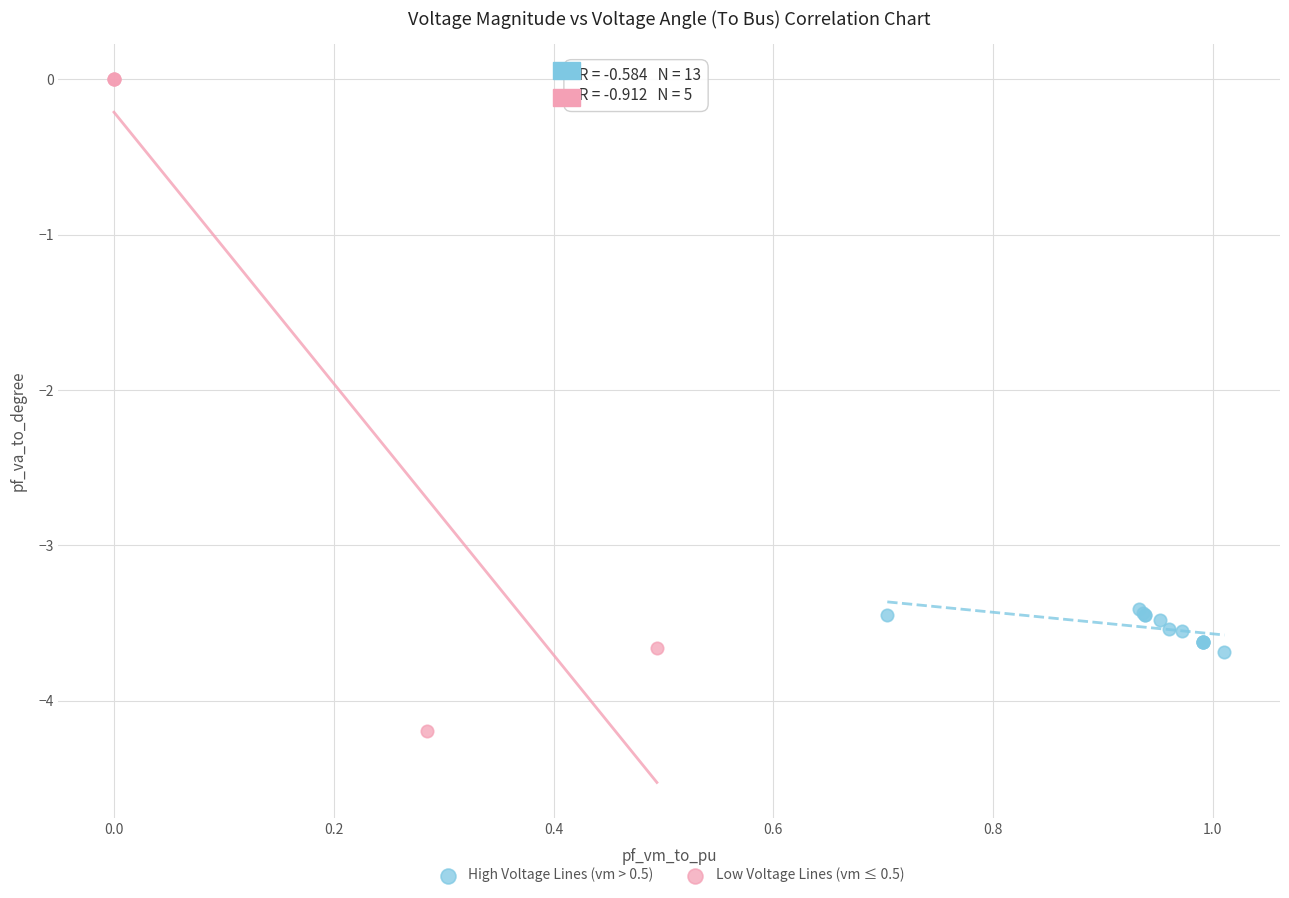

Which series reaches the maximum Y coordinate?

Low Voltage Lines (vm ≤ 0.5)